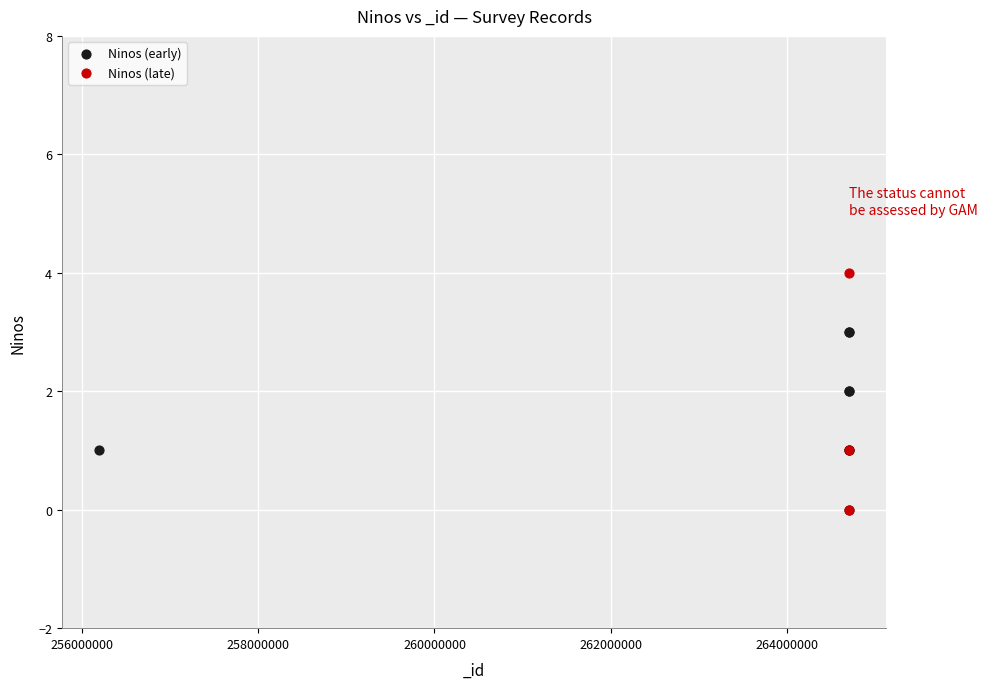

Which series contains the highest Y value?

Ninos (late)